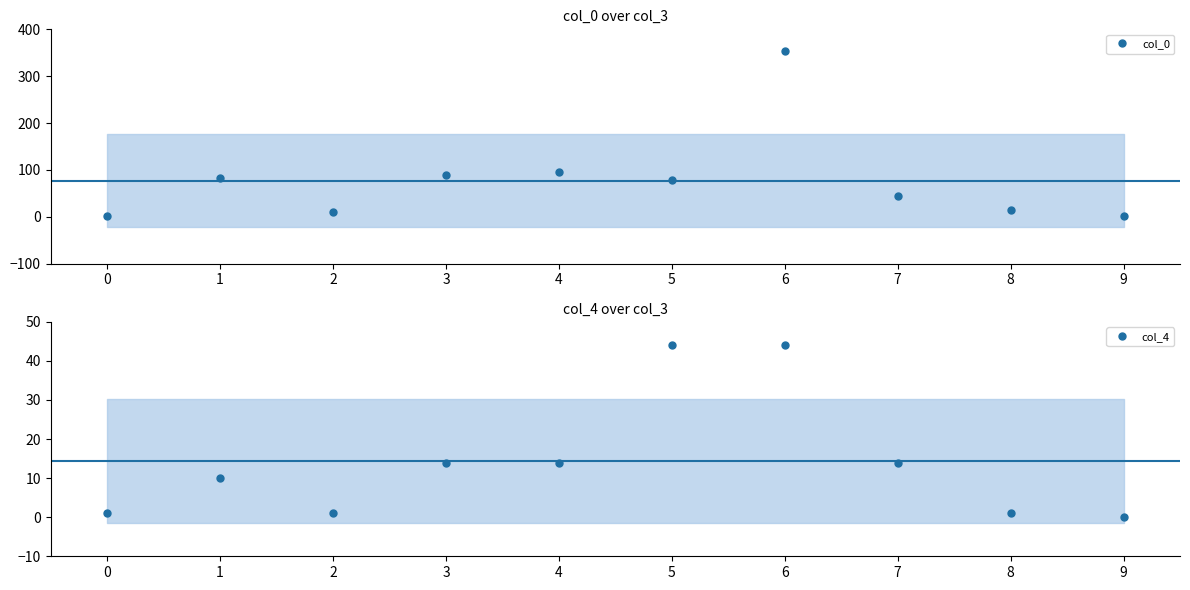

Is the value of col_4 at 7 greater than the value of col_0 at 5?

No